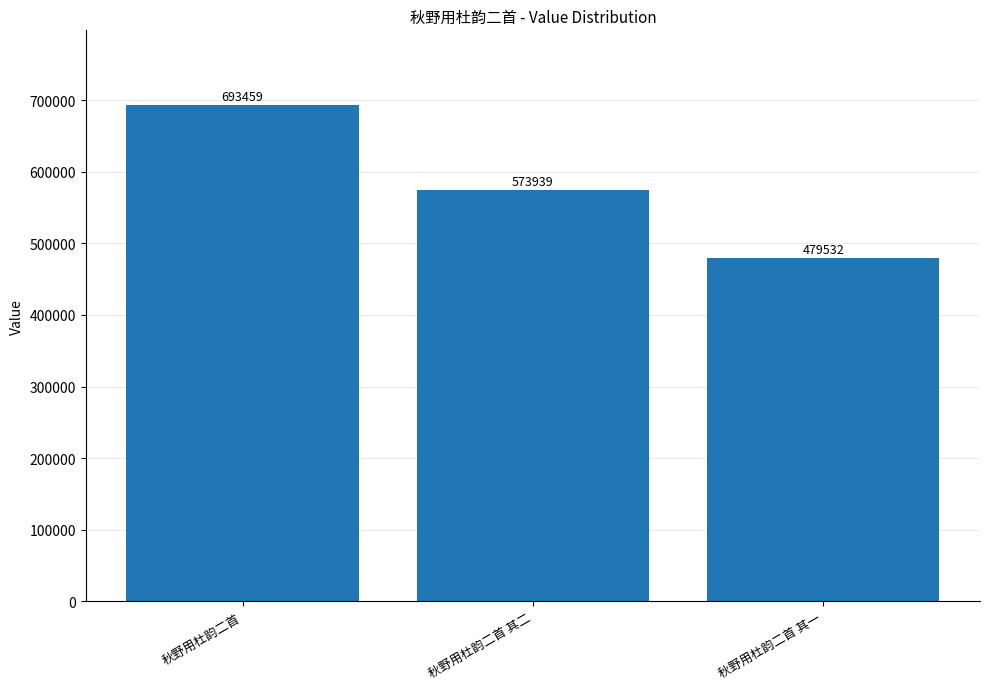

The chart shows a value of 693459 at 秋野用杜韵二首. True or false?

True